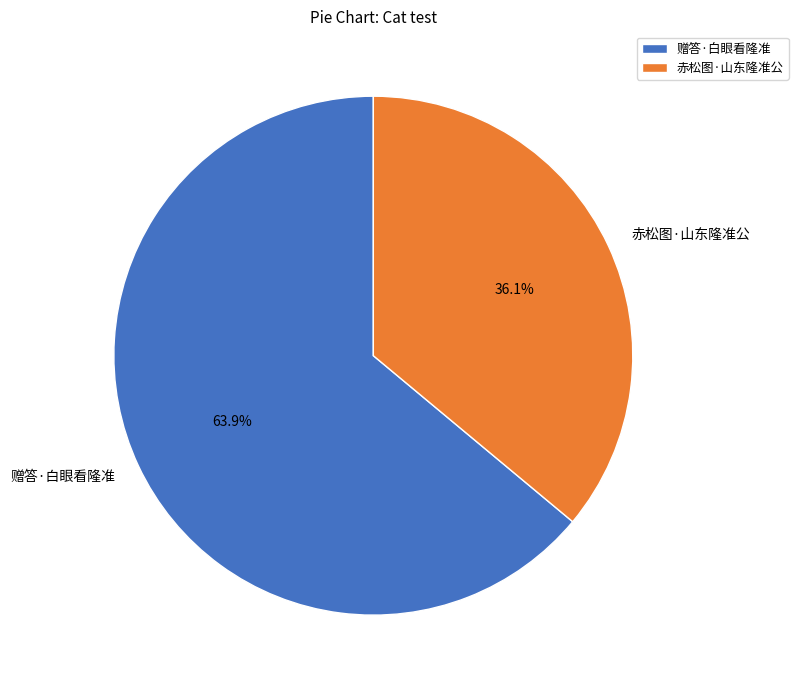

To the nearest percent, what is the average slice percentage?

50%